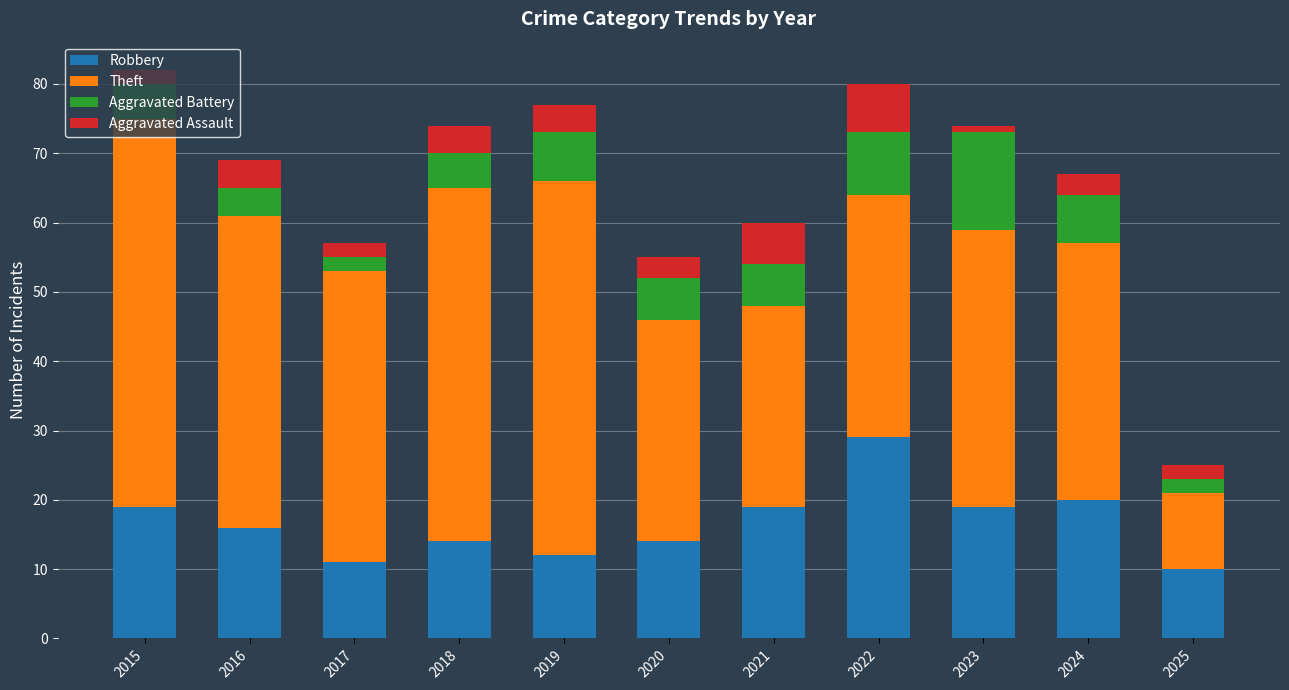

What is the maximum value for Robbery?

29